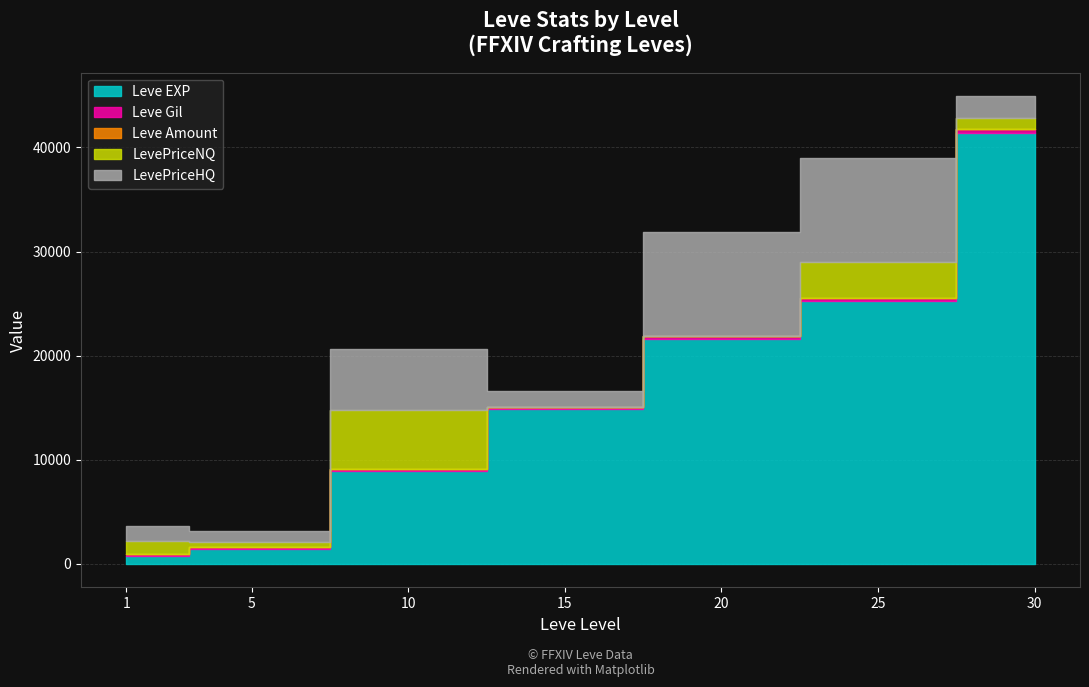

How many lines are shown in the chart?

5